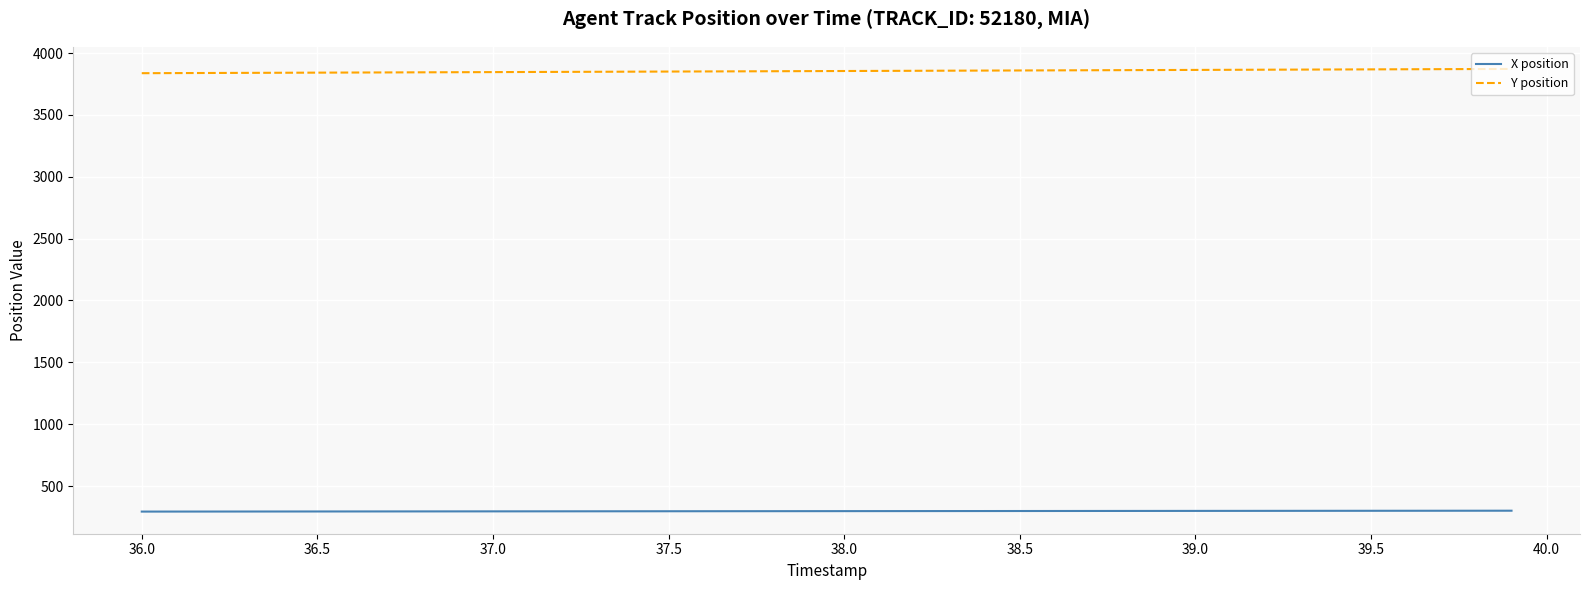

True or false: Y position and X position cross at least once.

False